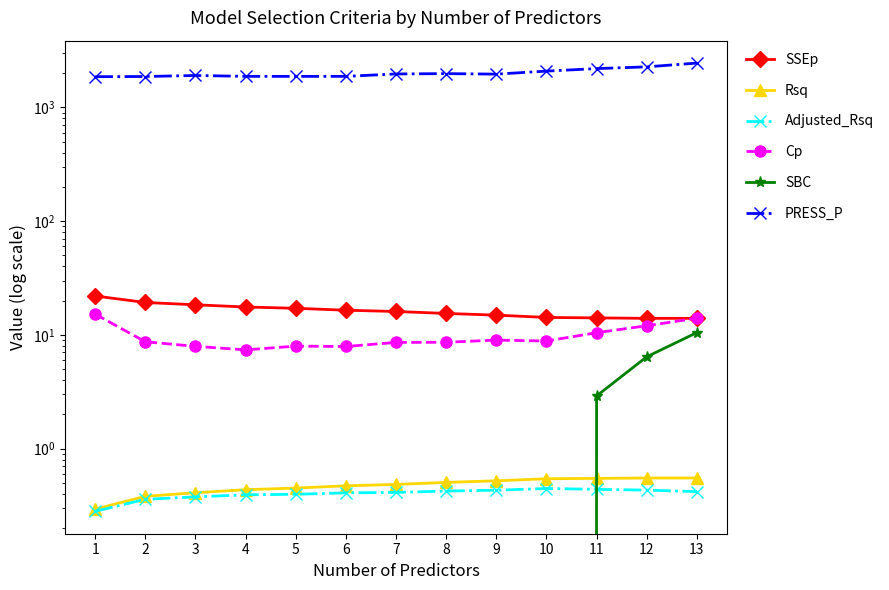

What is the difference between the SSEp values at 4 and 5?

0.5